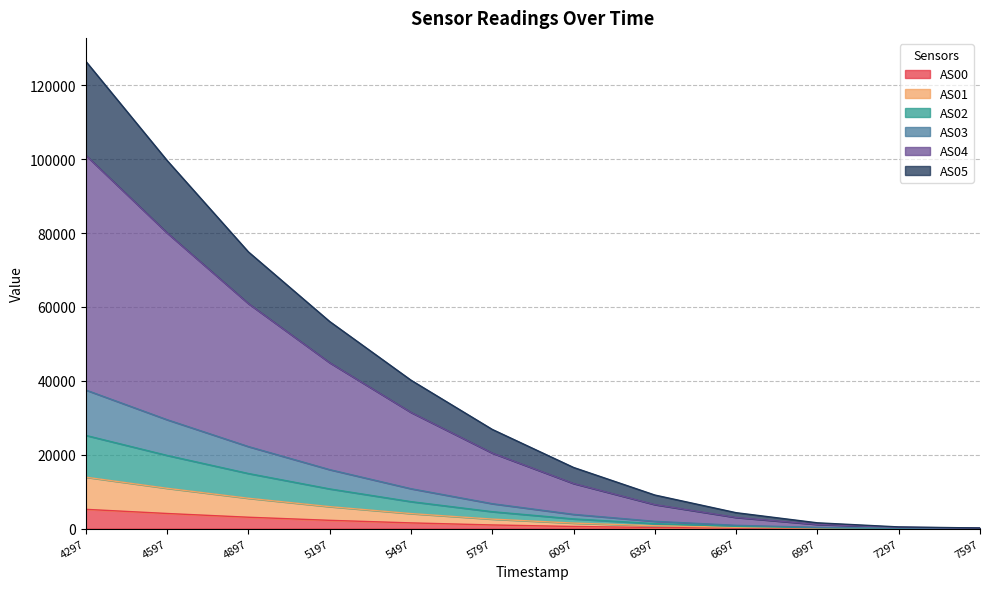

At which category is the sum across all series the highest?

4297